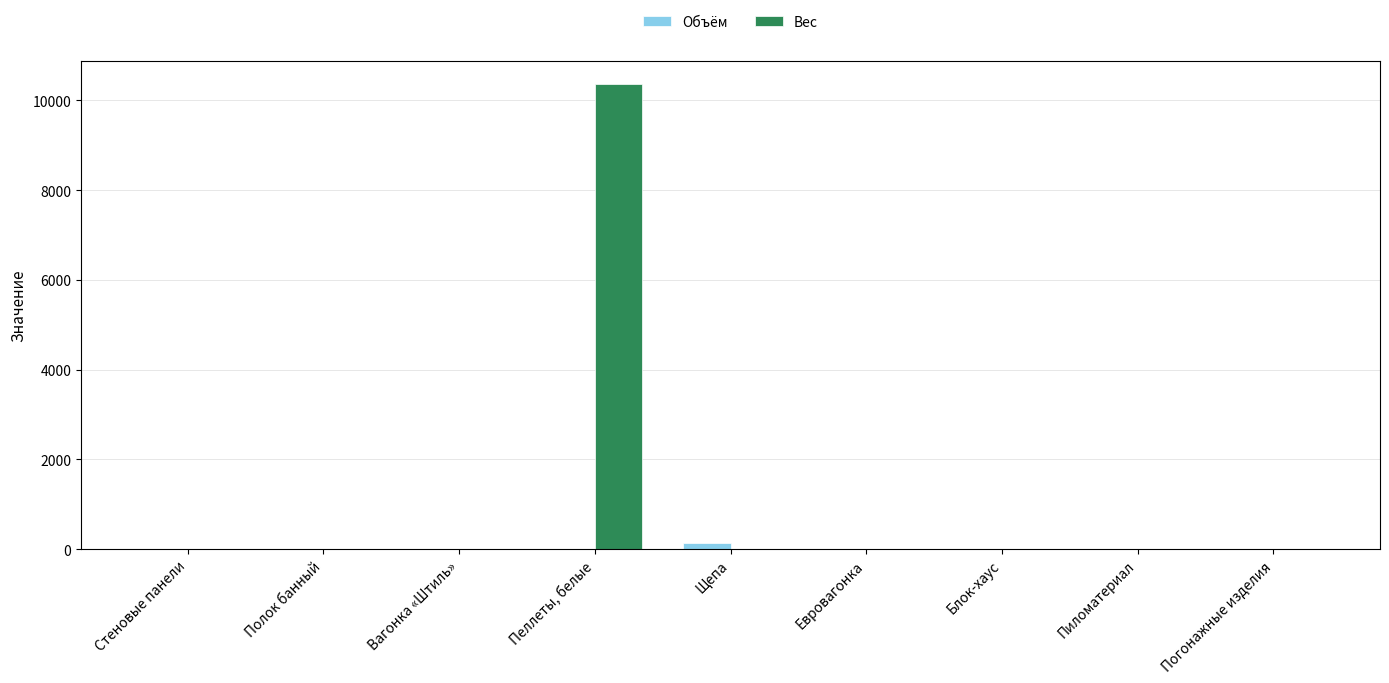

Which series changed the most between Пеллеты, белые and Блок-хаус?

Вес